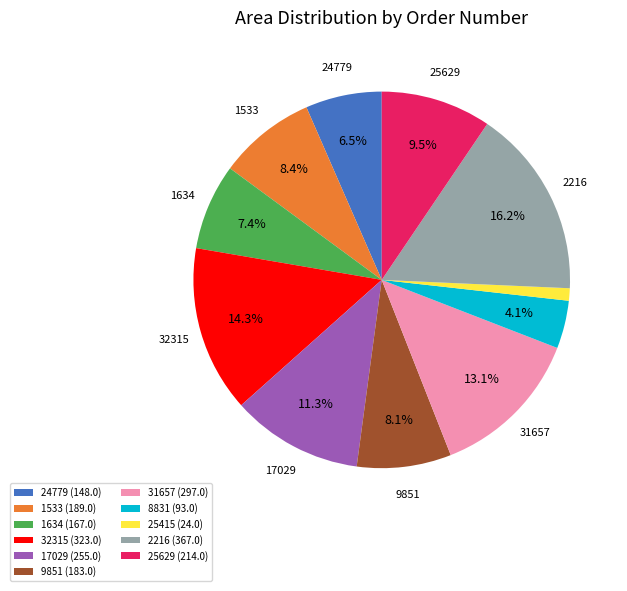

To the nearest percent, what portion does 25415 represent?

1%